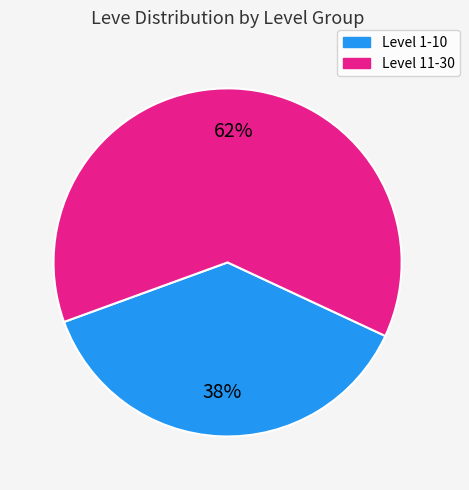

To the nearest percent, what is the average slice percentage?

50%